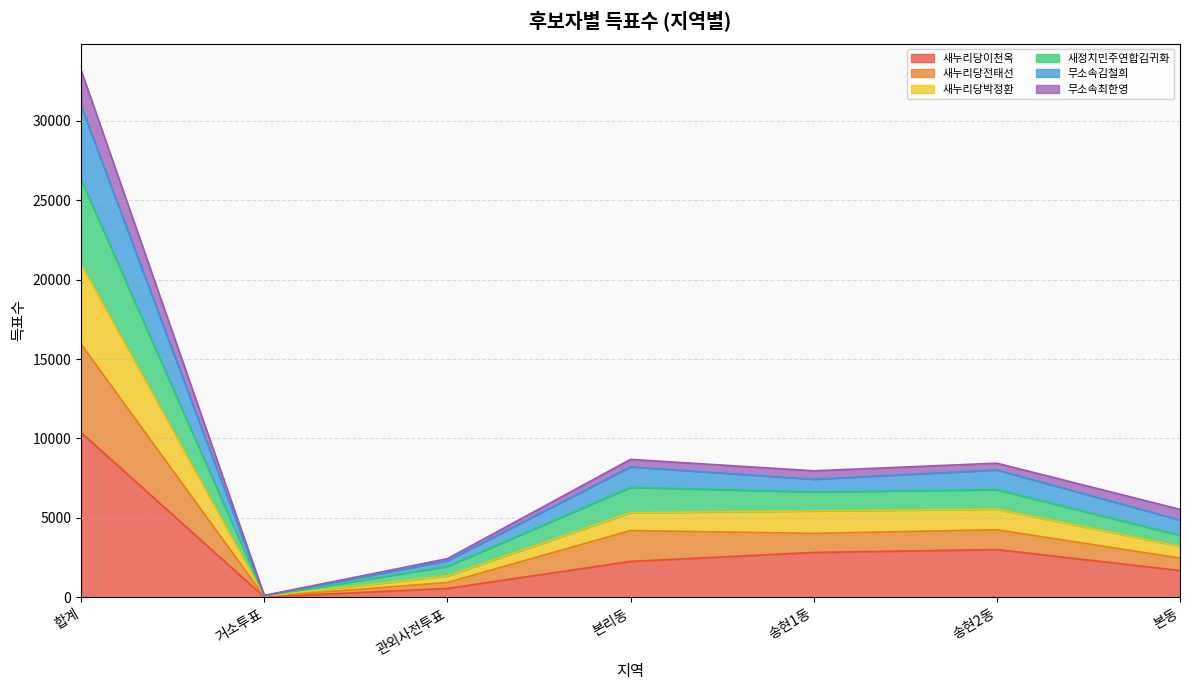

The 새정치민주연합김귀화 series shows 1154 at 관외사전투표. True or false?

False